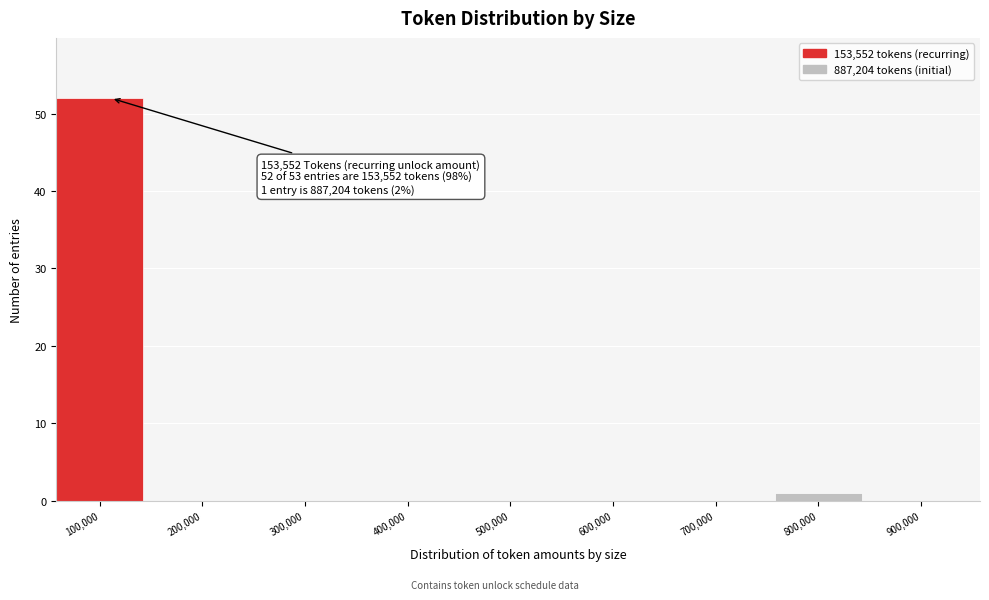

Reading left to right, extract all data points from this chart.

100,000=52	200,000=0	300,000=0	400,000=0	500,000=0	600,000=0	700,000=0	800,000=1	900,000=0